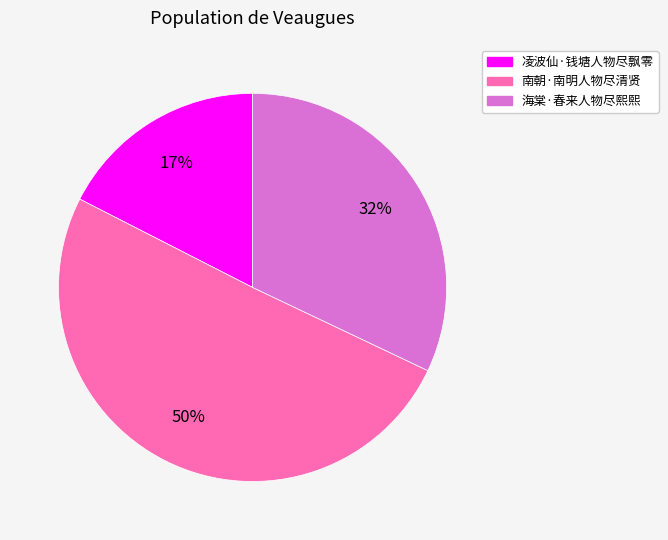

Which category has the smallest portion of the pie?

凌波仙·钱塘人物尽飘零